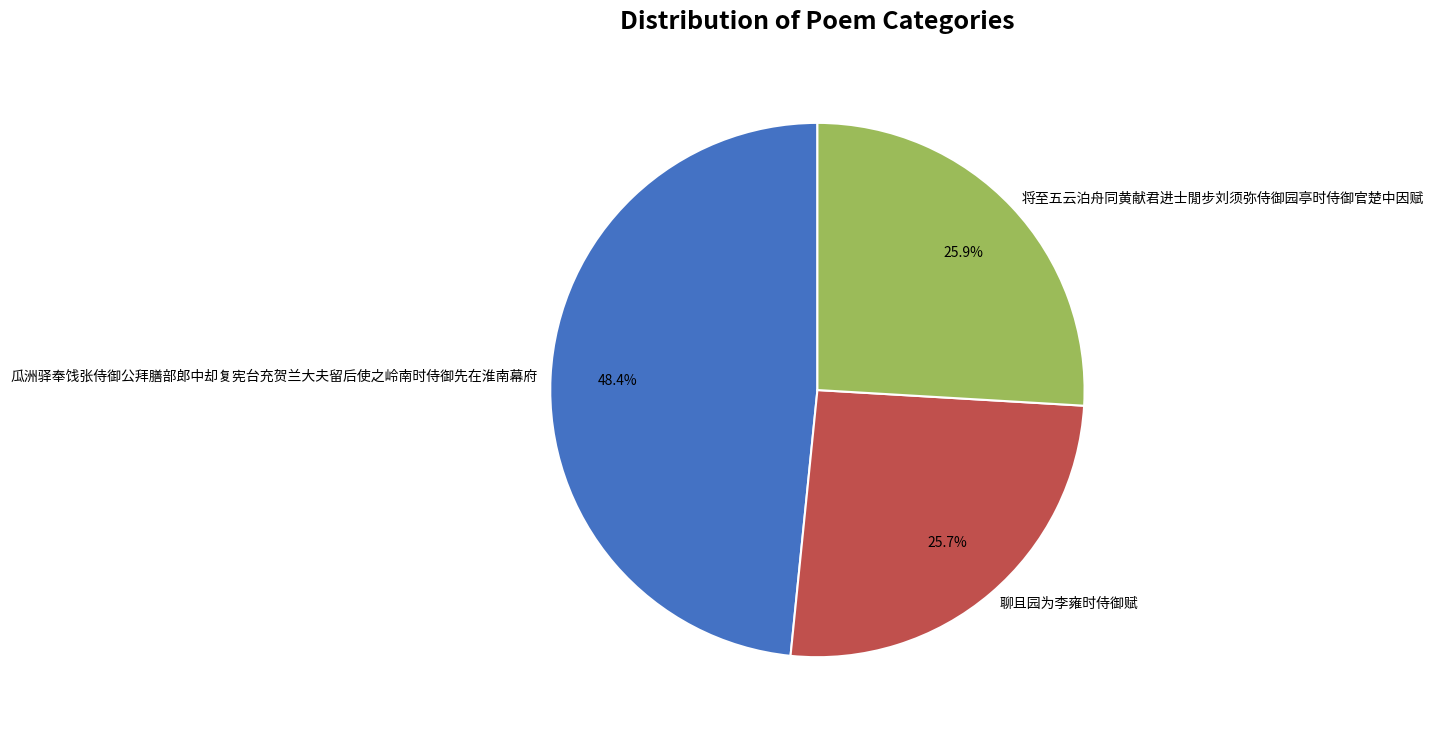

Between 瓜洲驿奉饯张侍御公拜膳部郎中却复宪台充贺兰大夫留后使之岭南时侍御先在淮南幕府 and 将至五云泊舟同黄献君进士閒步刘须弥侍御园亭时侍御官楚中因赋, which is larger?

瓜洲驿奉饯张侍御公拜膳部郎中却复宪台充贺兰大夫留后使之岭南时侍御先在淮南幕府